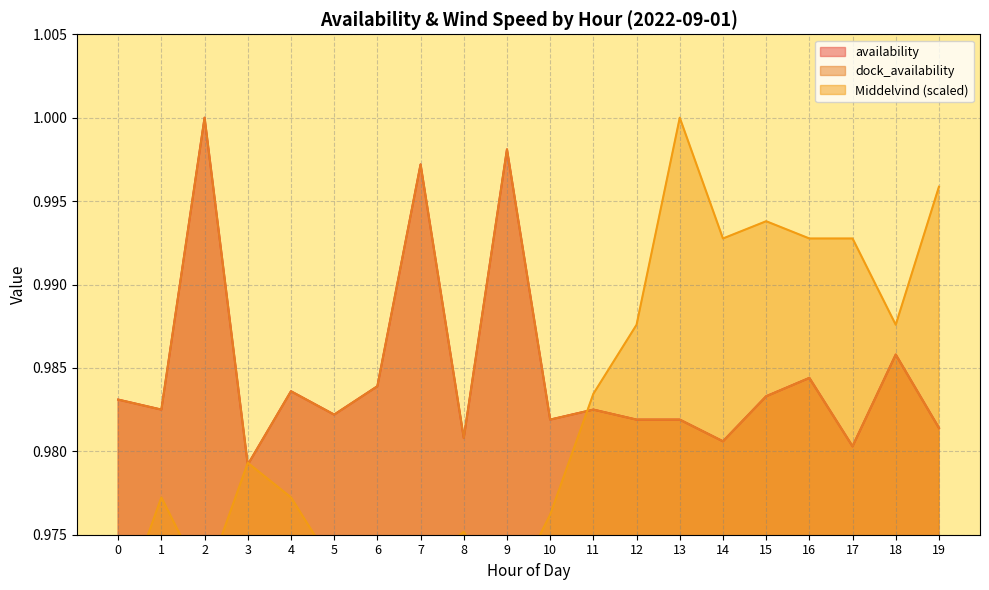

Rank the series by their maximum value, from lowest to highest.

availability, dock_availability, Middelvind